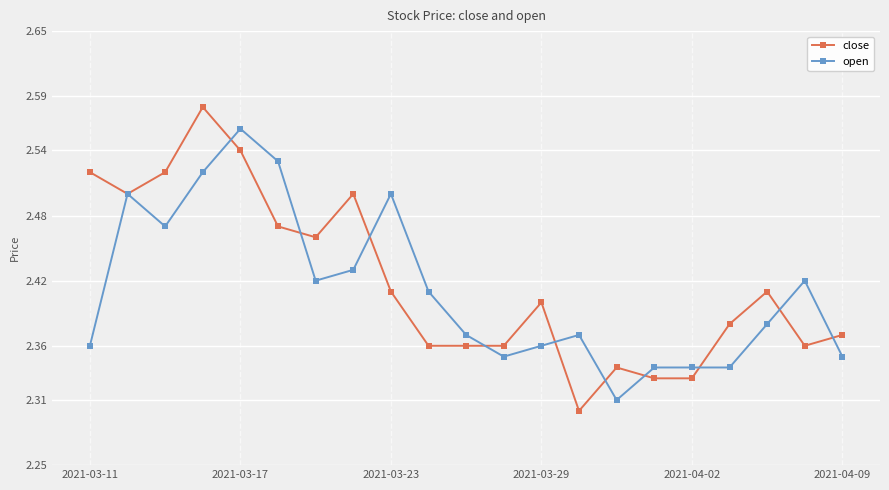

True or false: open has more than 1 points higher than both neighbors.

True